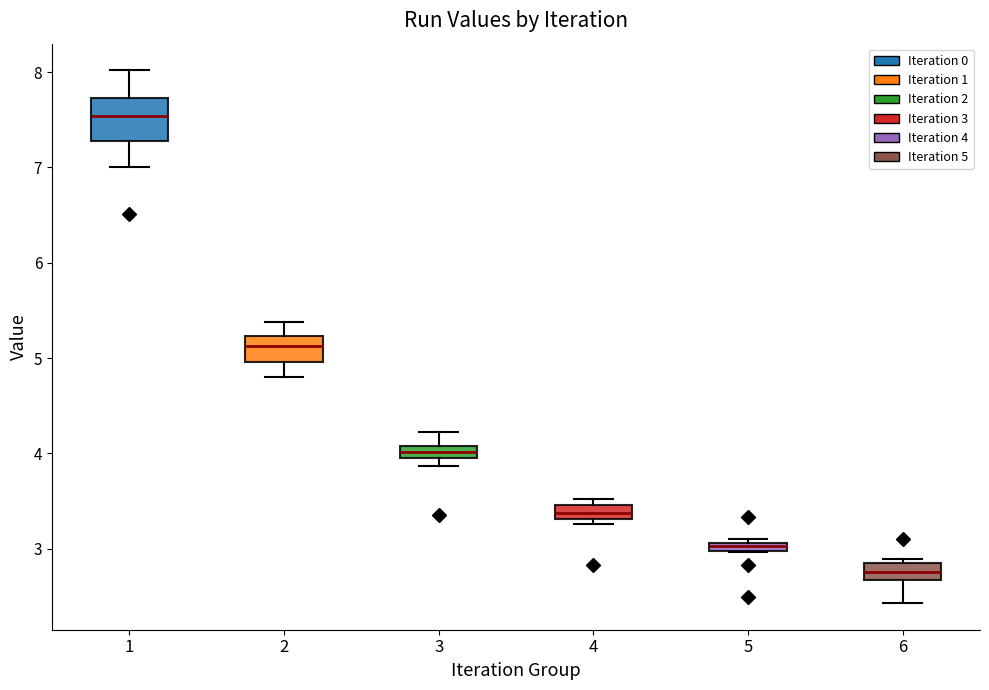

Which box has the highest median line?

1